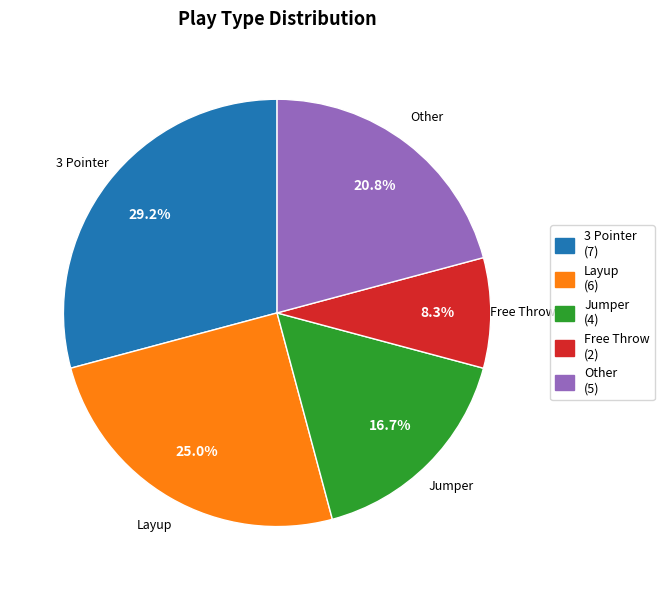

True or false: 3 Pointer accounts for 22% of the total.

False